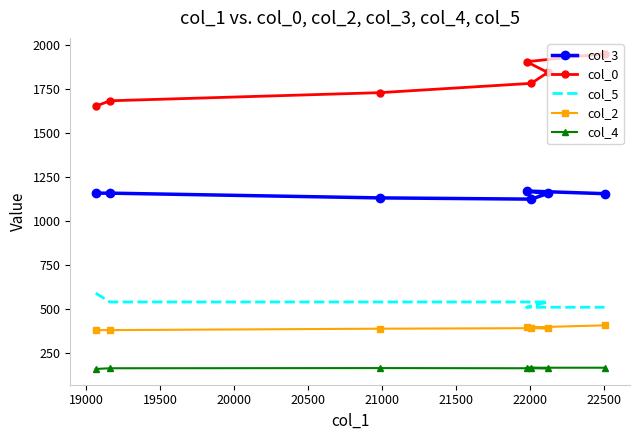

True or false: col_4 and col_3 cross at least once.

False